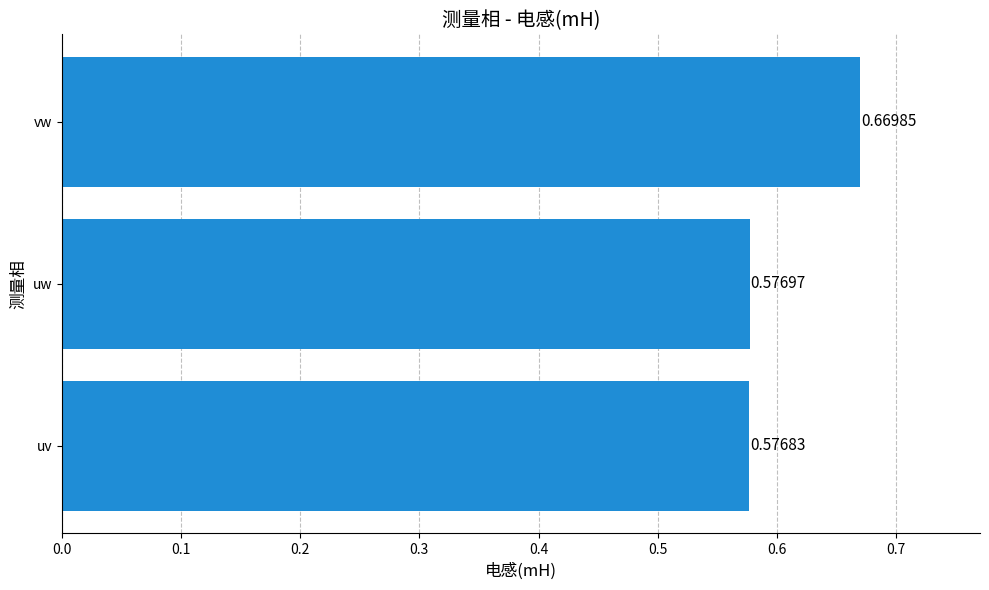

Rank the categories by value from highest to lowest.

vw, uw, uv